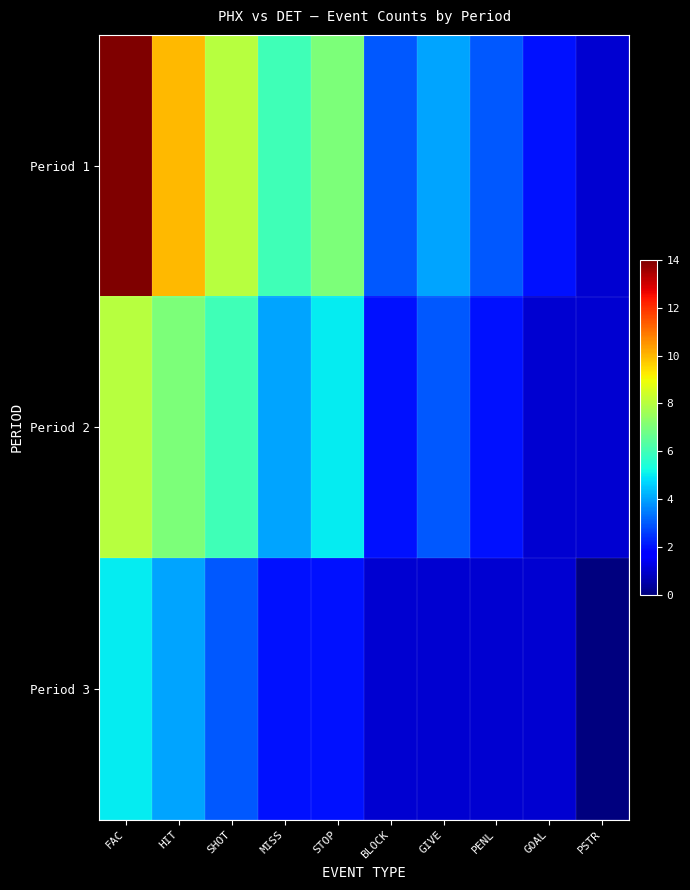

Between GIVE and PENL, which is larger?

GIVE